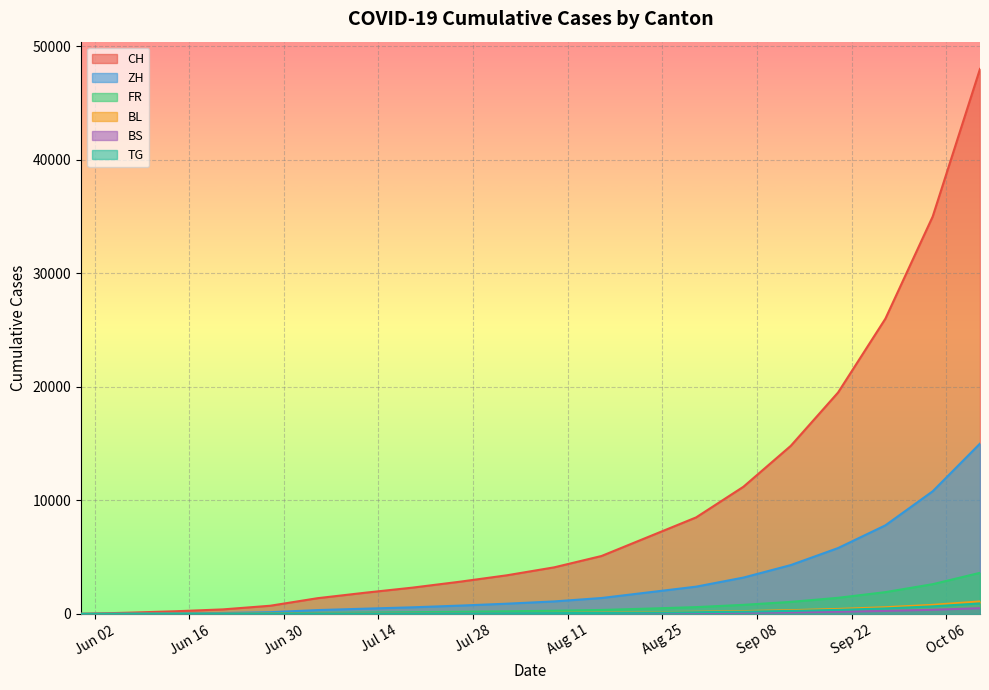

What is the value of the CH point at the 16th from the left?

14800